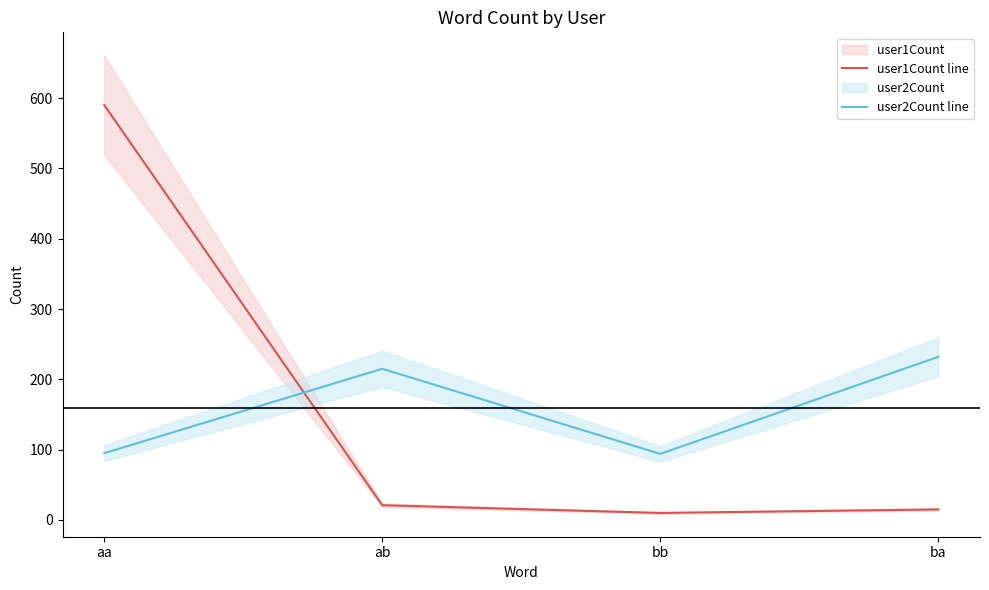

What is the label of the 1st point from the right?

ba